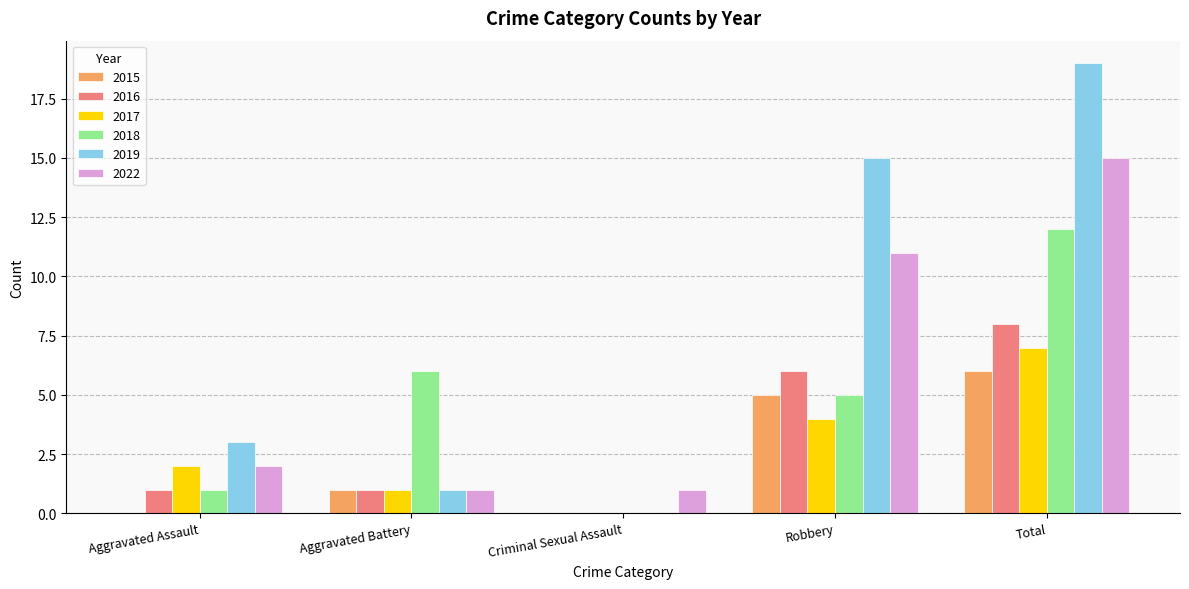

How many distinct data groups are displayed?

6